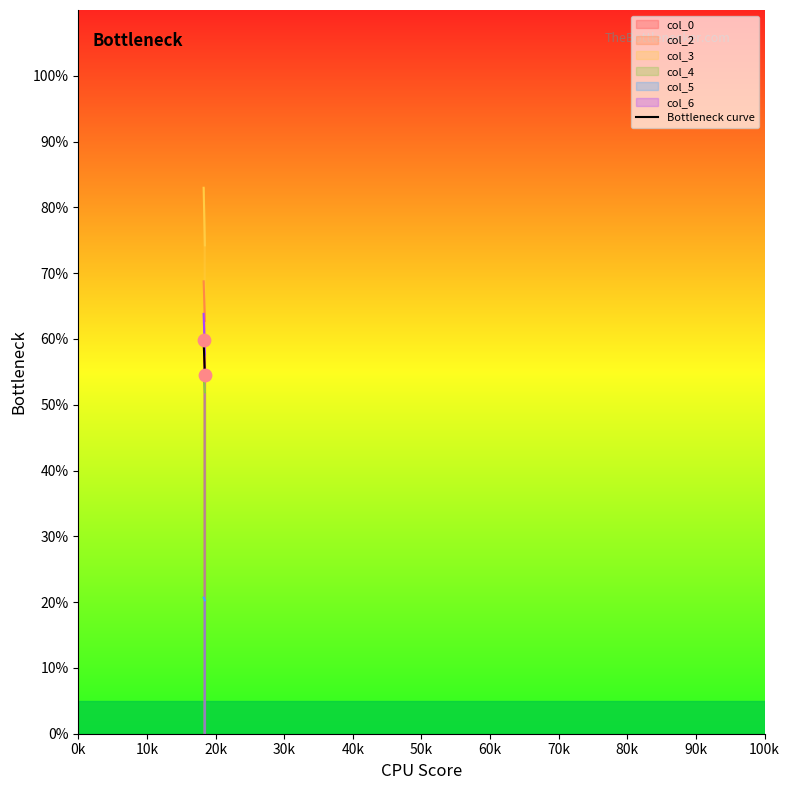

What is the average Y value?

57.2